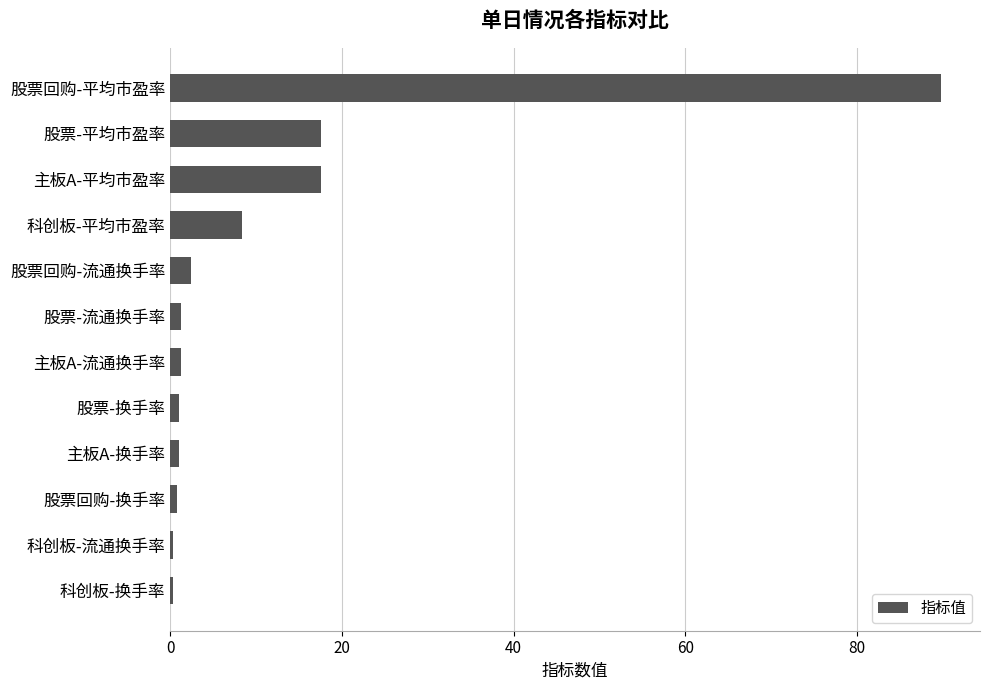

Which category has the highest value across all series?

股票回购-平均市盈率